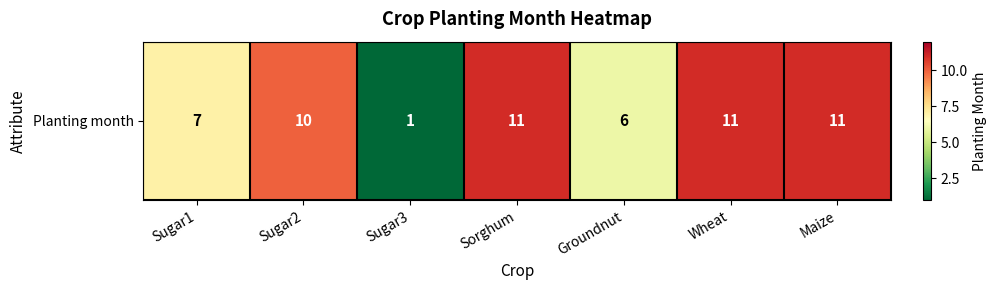

What is the change in value from Sugar2 to Groundnut?

-4